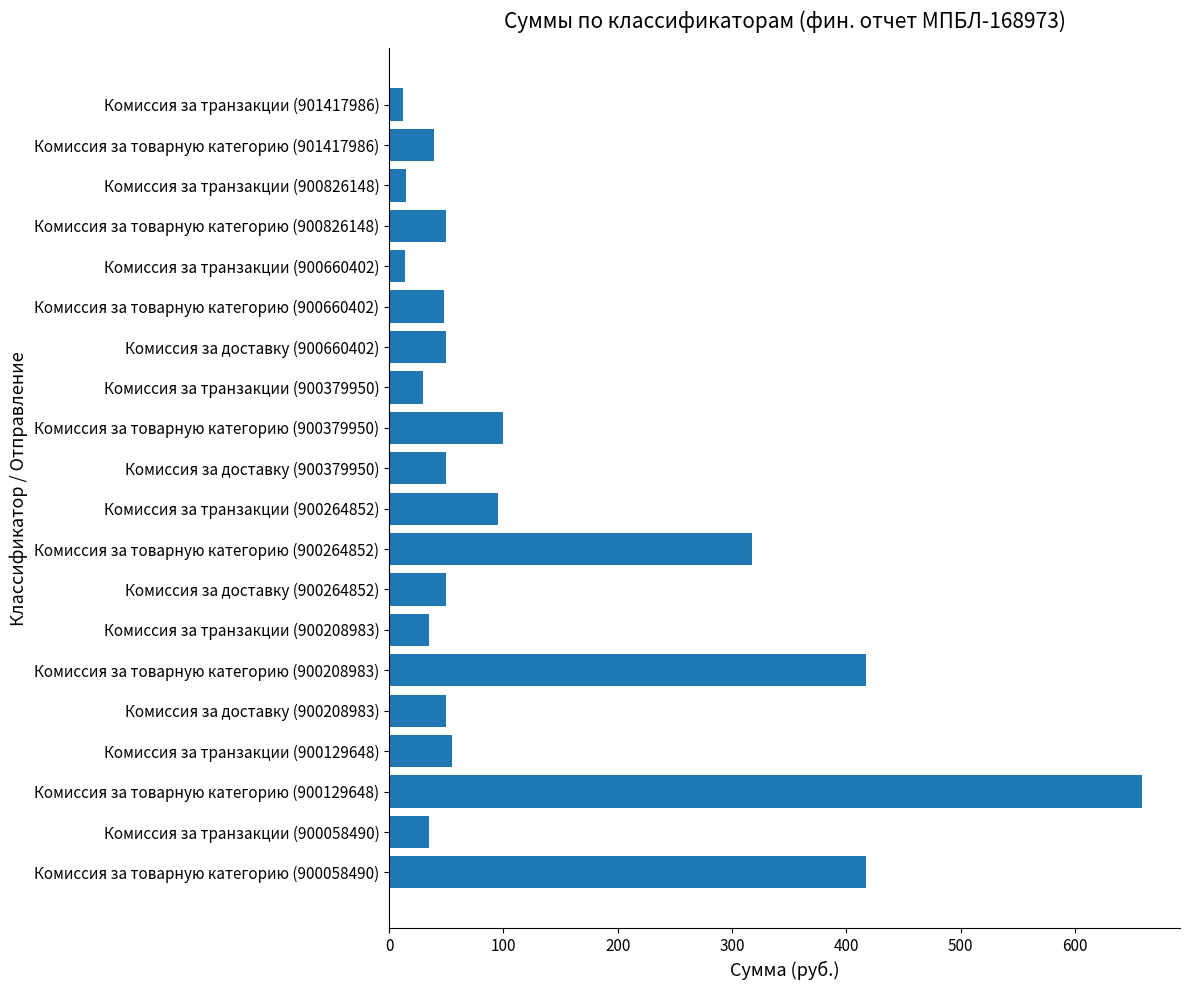

Is it true that the value at Комиссия за товарную категорию (900264852) is 113.3?

False